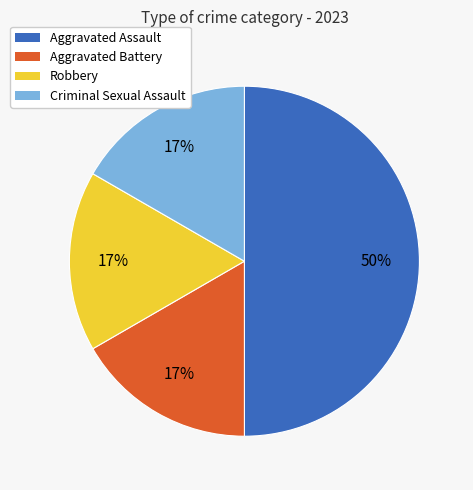

To the nearest percent, what is the difference between the largest and smallest slice percentages?

33%